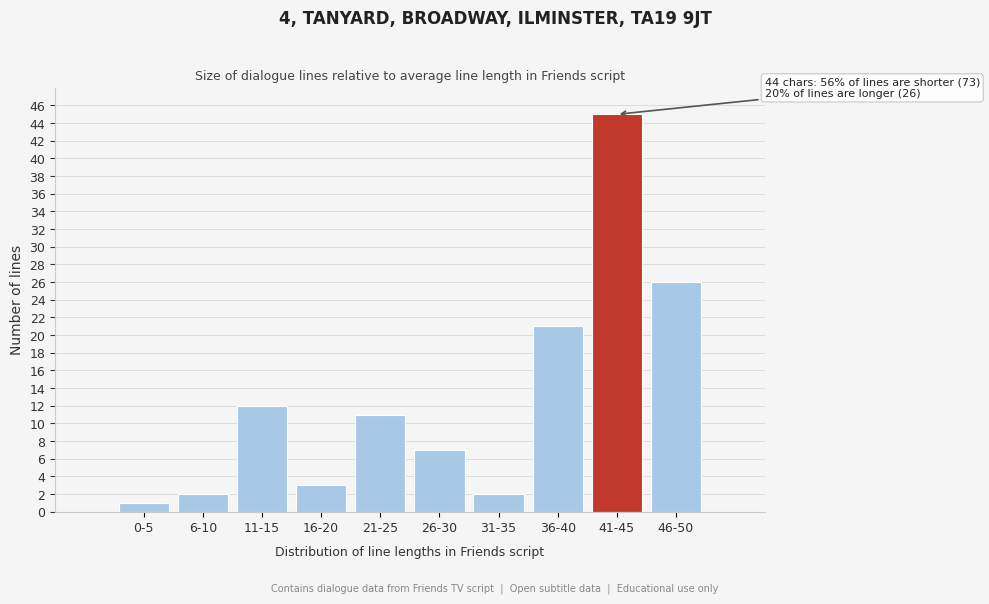

Reading left to right, what are all the values shown in this chart?

1	2	12	3	11	7	2	21	45	26